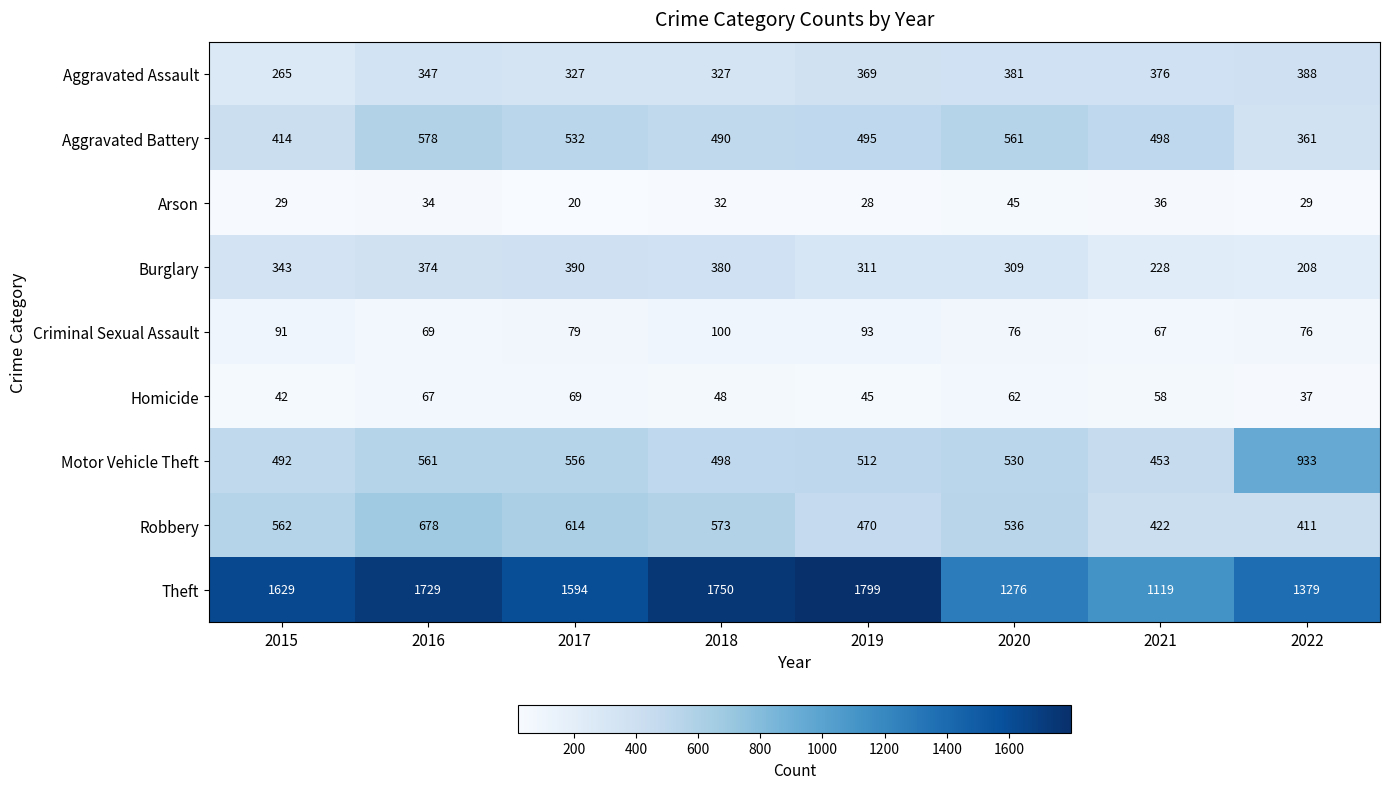

Which series has the widest spread of values?

Theft